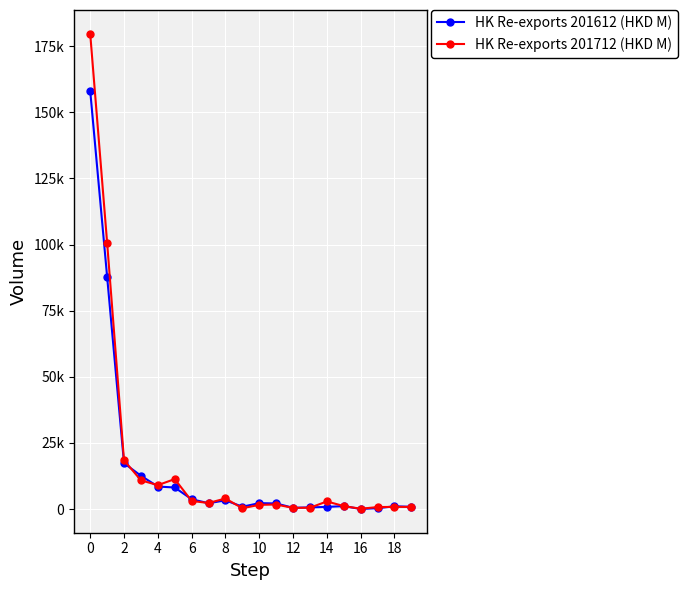

What are all the series names shown in the legend?

HK Re-exports 201612 (HKD M), HK Re-exports 201712 (HKD M)